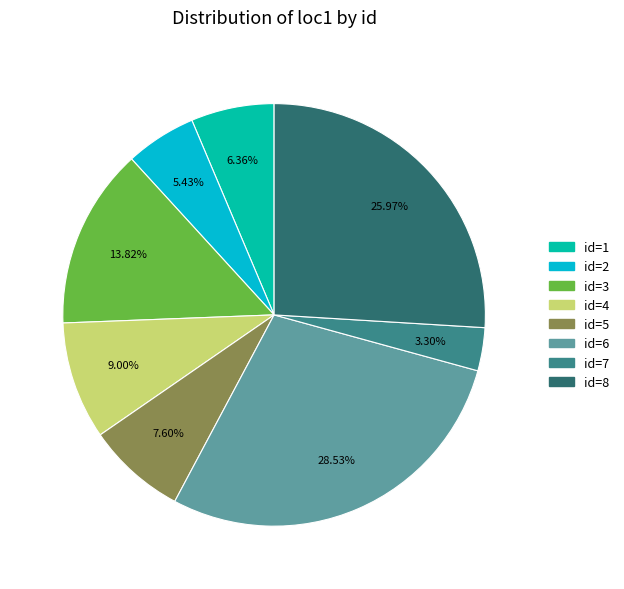

Count the number of slices in the pie.

8